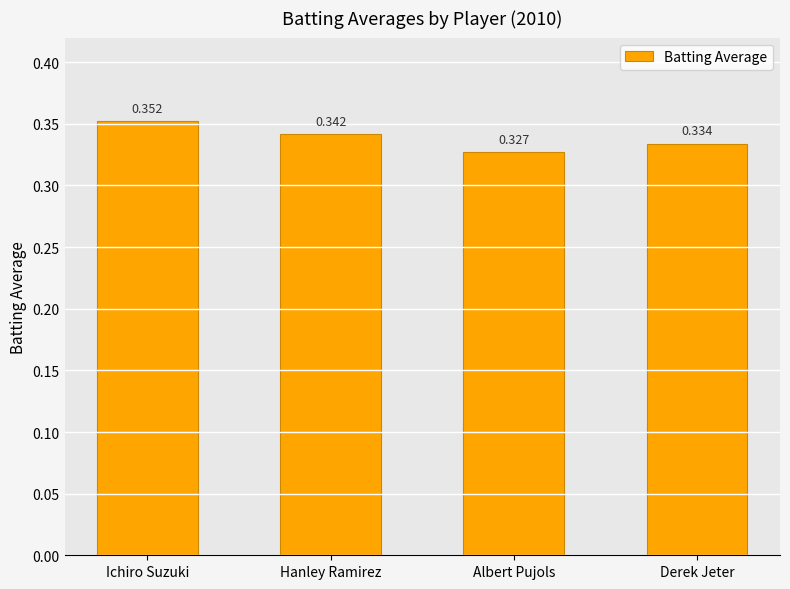

Does the chart contain any negative values?

No